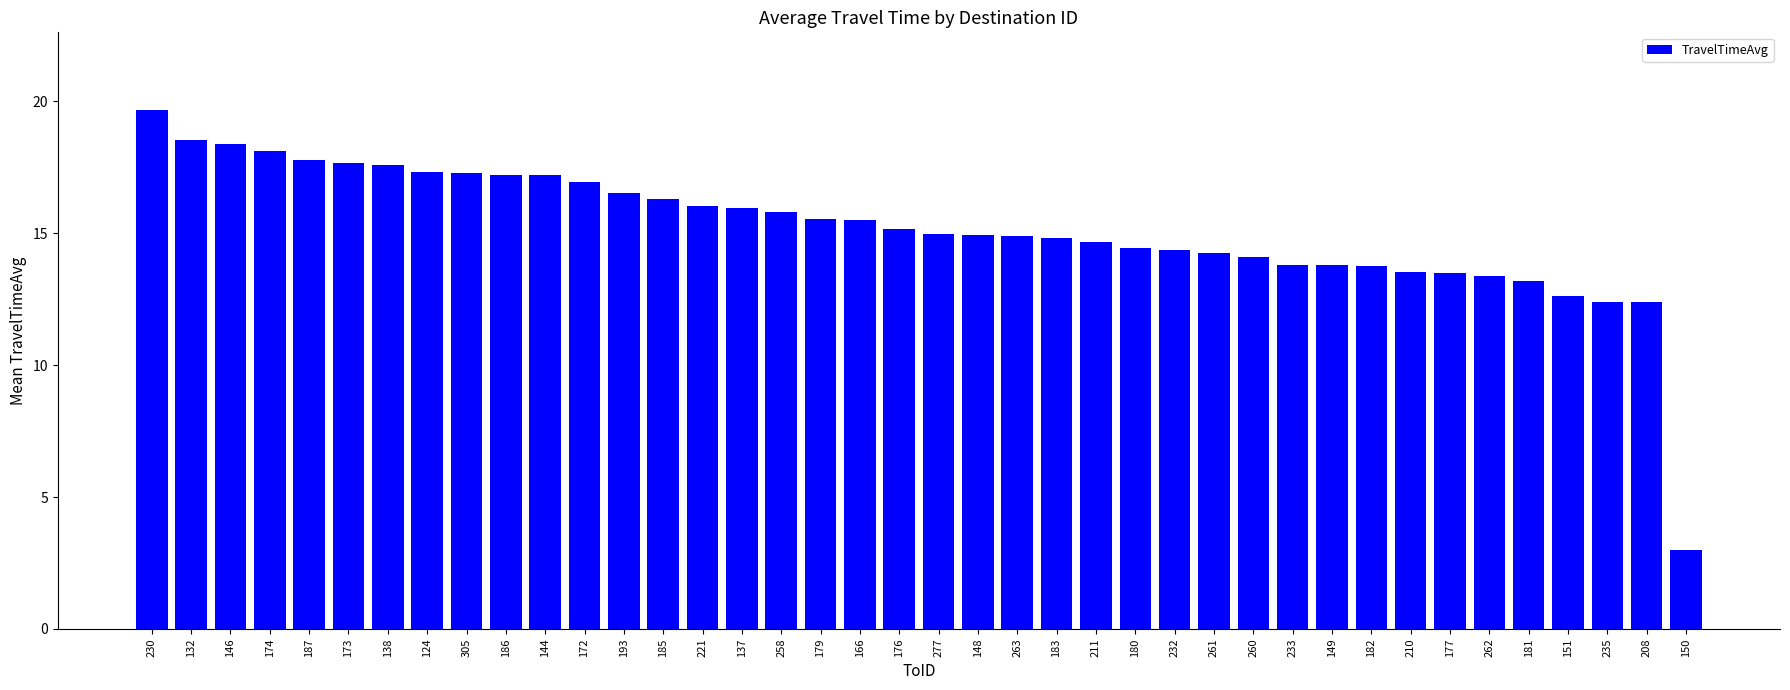

At which category does the chart reach its peak across all series?

230